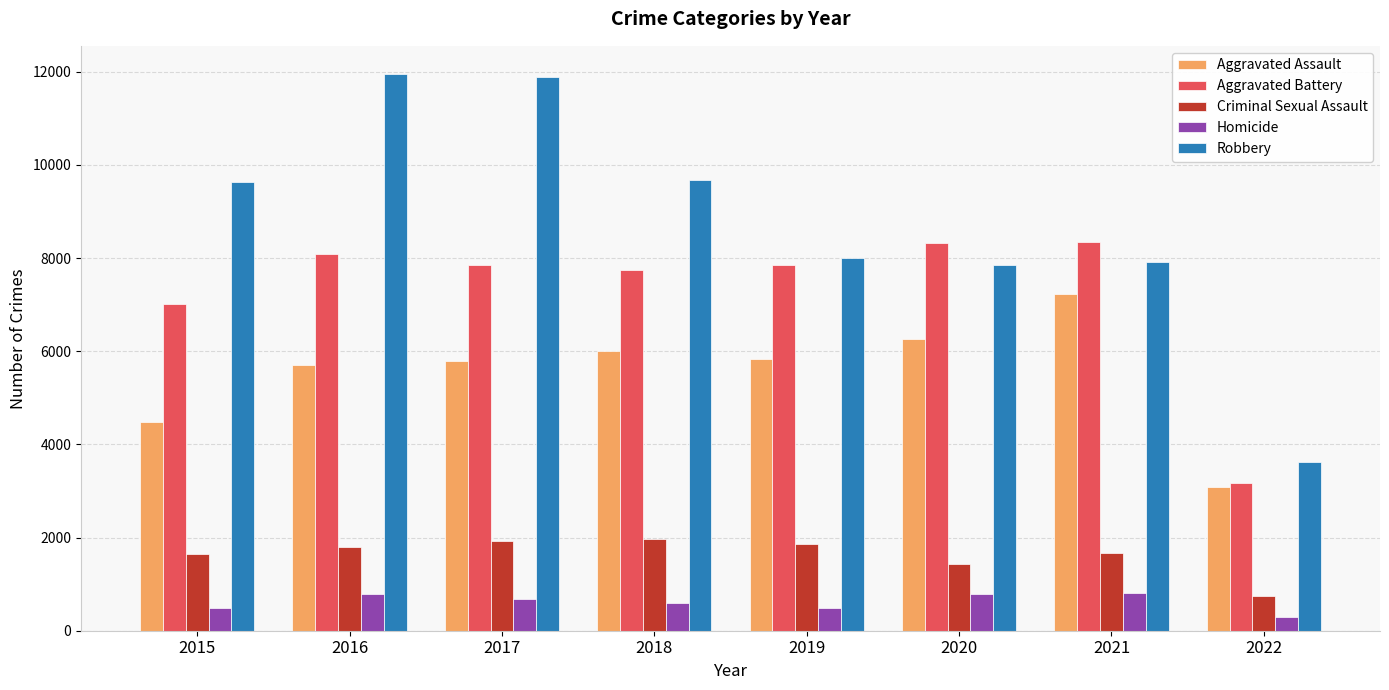

How many bars are there in each group?

5